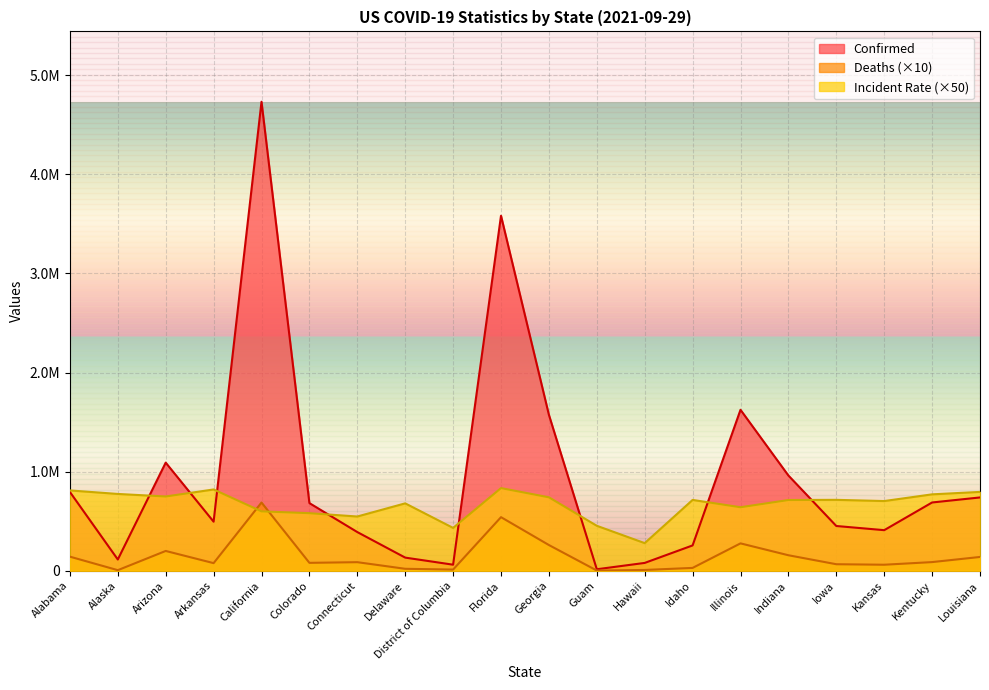

How many data points in Deaths are above 86290?

9